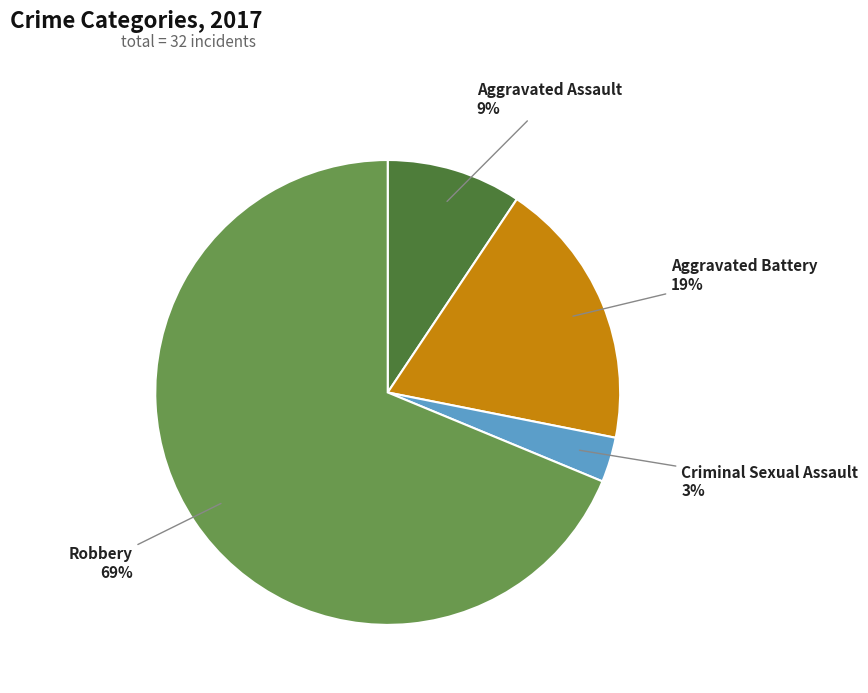

To the nearest percent, what percentage of the pie is Aggravated Assault?

9%